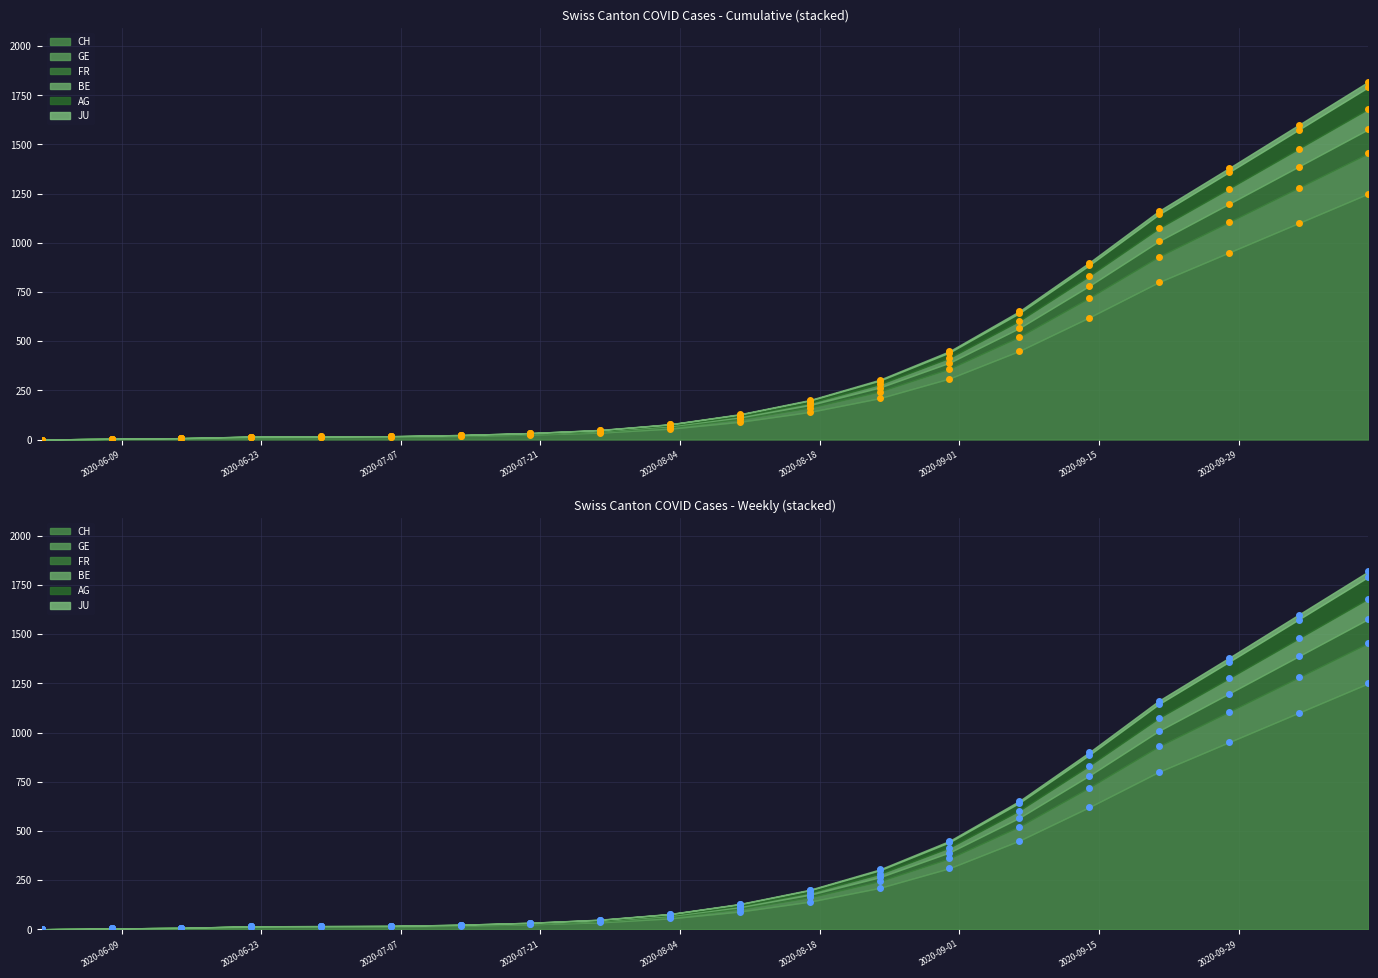

What is the value of the BE point at the 10th from the left?

78